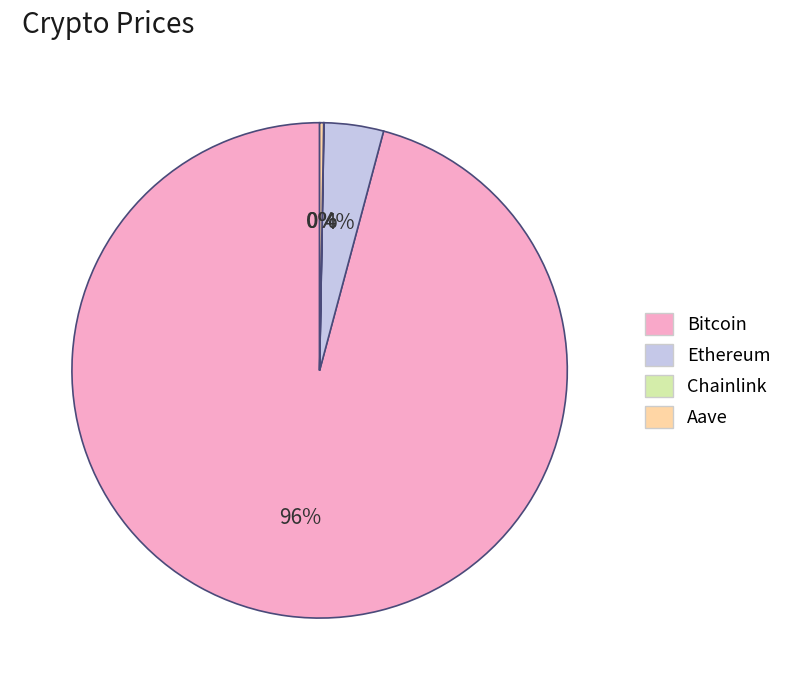

The Ethereum slice represents 4% of the pie. True or false?

True